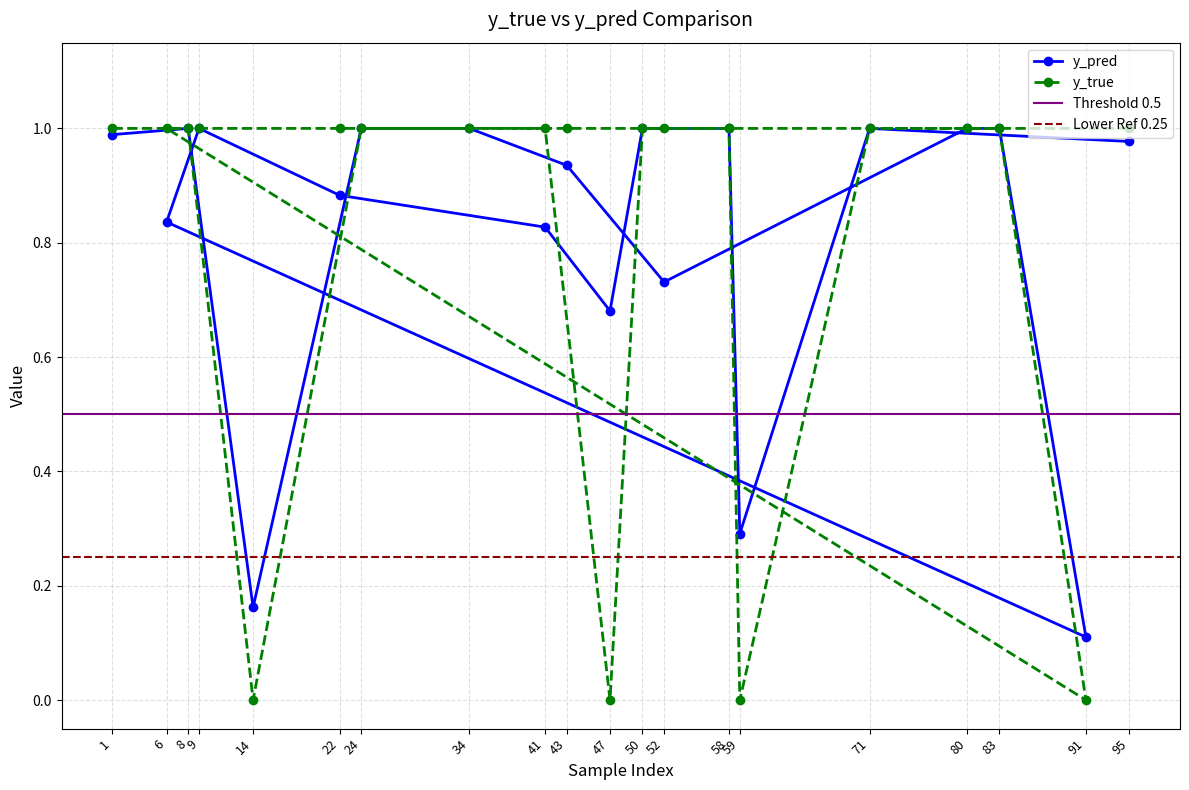

At which category does the chart reach its minimum across all series?

14